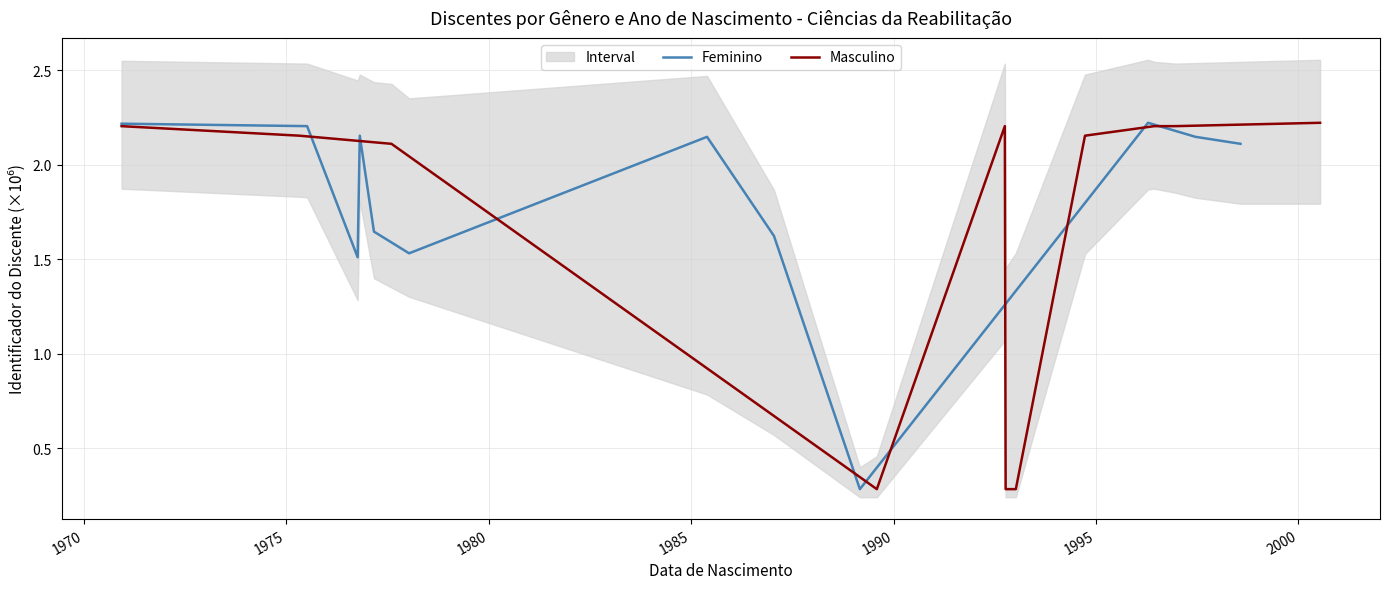

Which series has the largest total across all categories?

Feminino